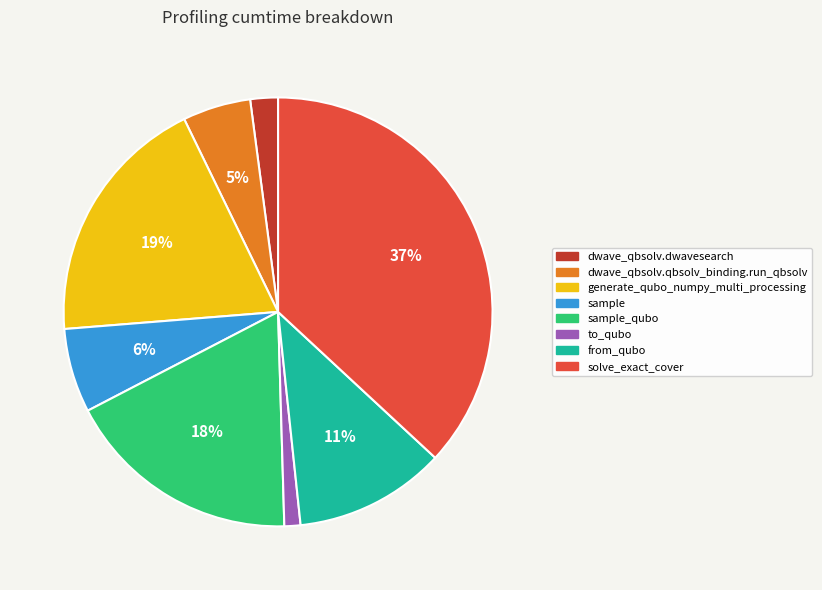

The to_qubo slice represents 9% of the pie. True or false?

False